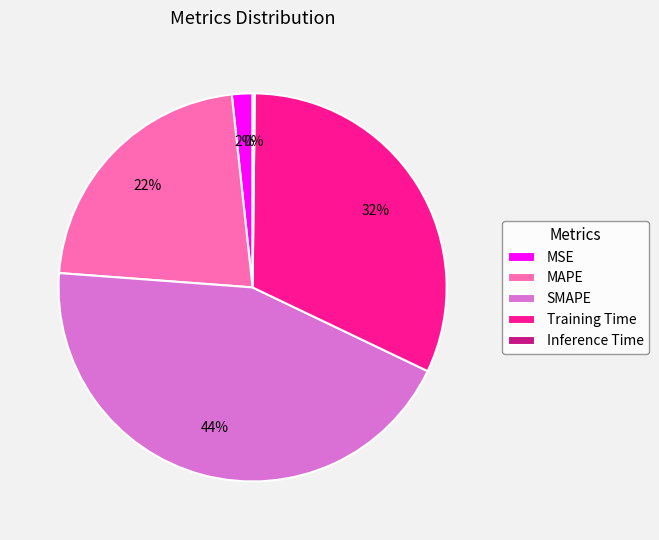

Is there a majority slice in this chart?

No